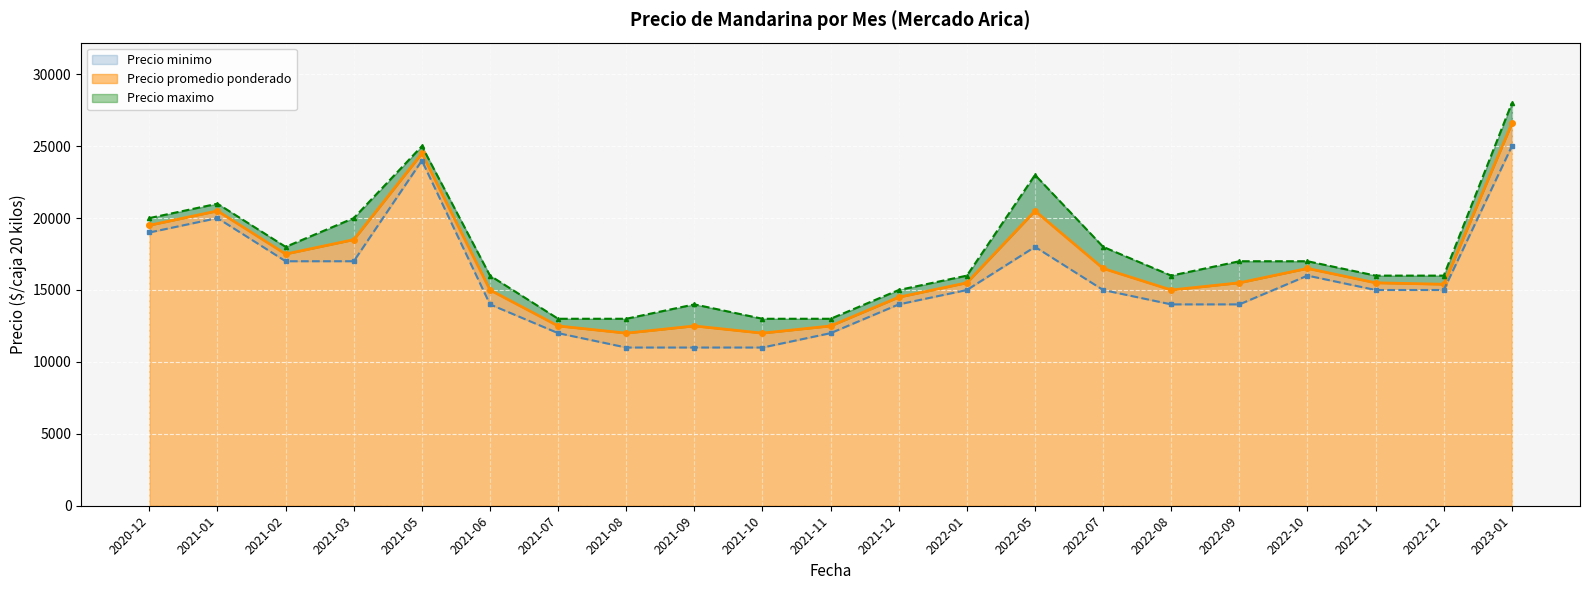

How many lines are shown in the chart?

3